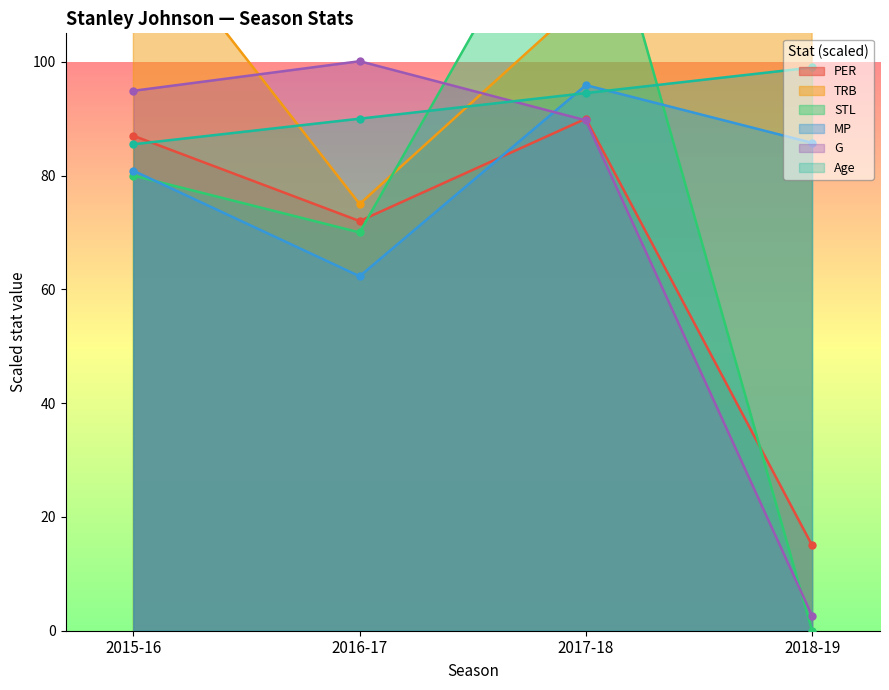

Which category has the highest value across all series?

2017-18